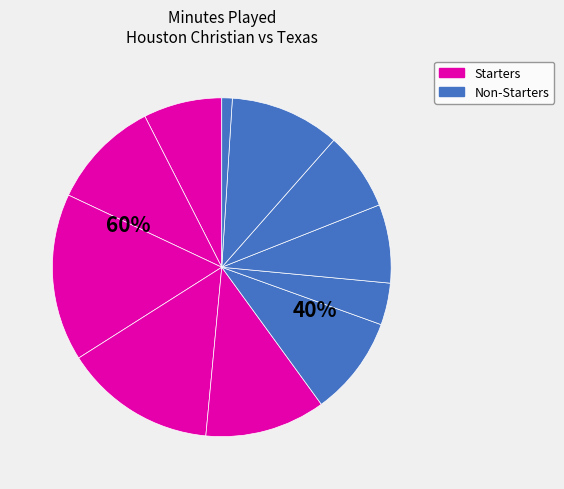

Combined, what portion of the pie is M. Klanjscek and P. Bazil?

30.5%